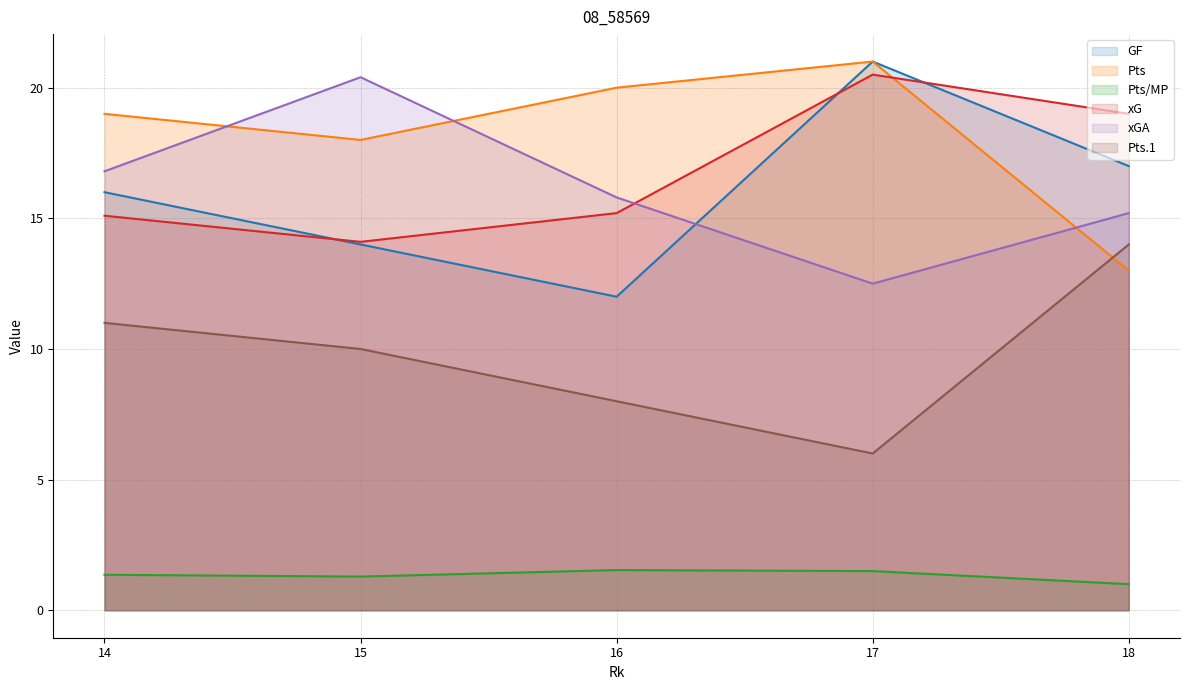

What is the total value across all series at 14?

79.3